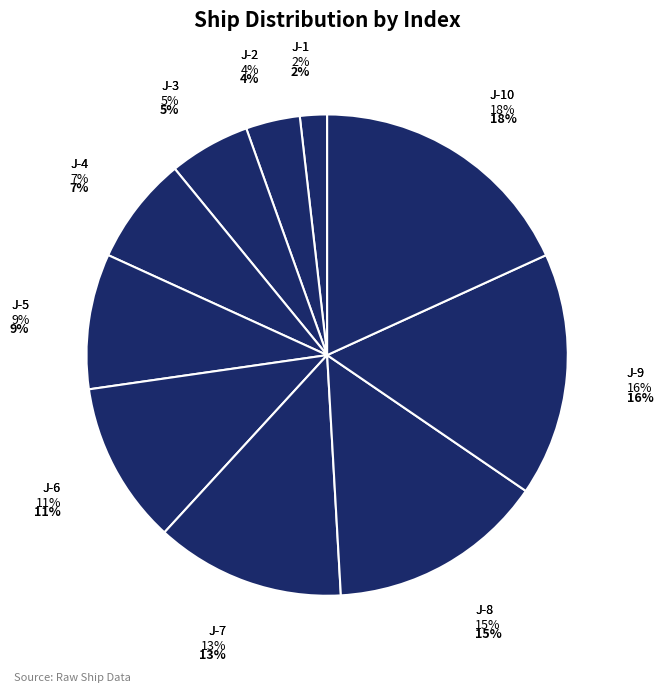

Is it true that J-3 is 18% of the pie?

False